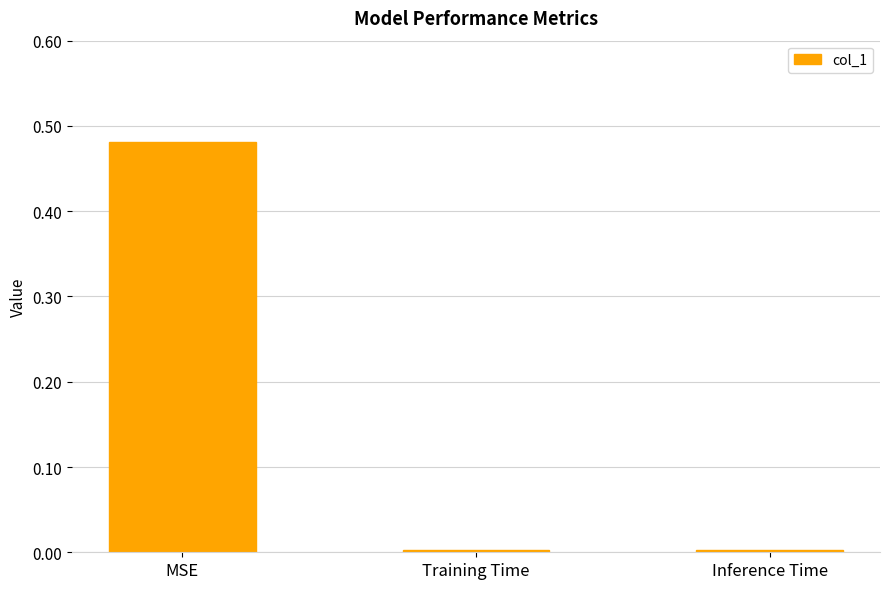

At which category does the chart reach its peak across all series?

MSE